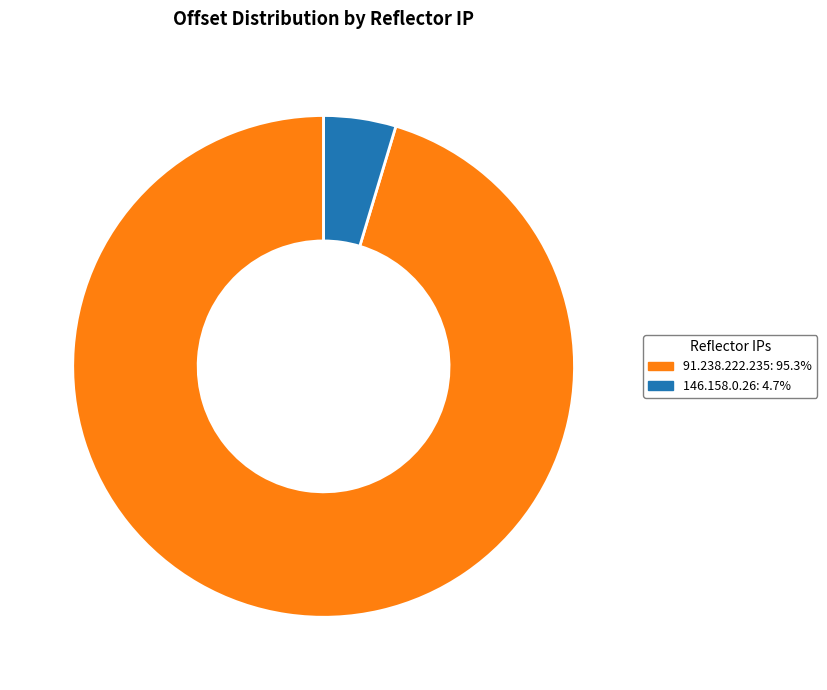

How many slices are in this pie chart?

2